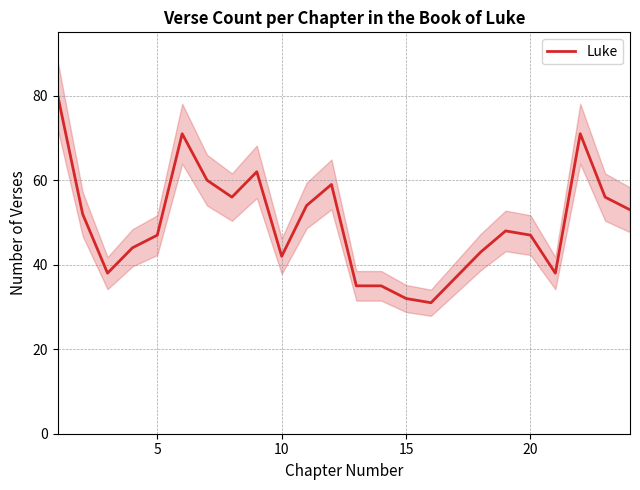

What is the minimum value shown in the chart?

31